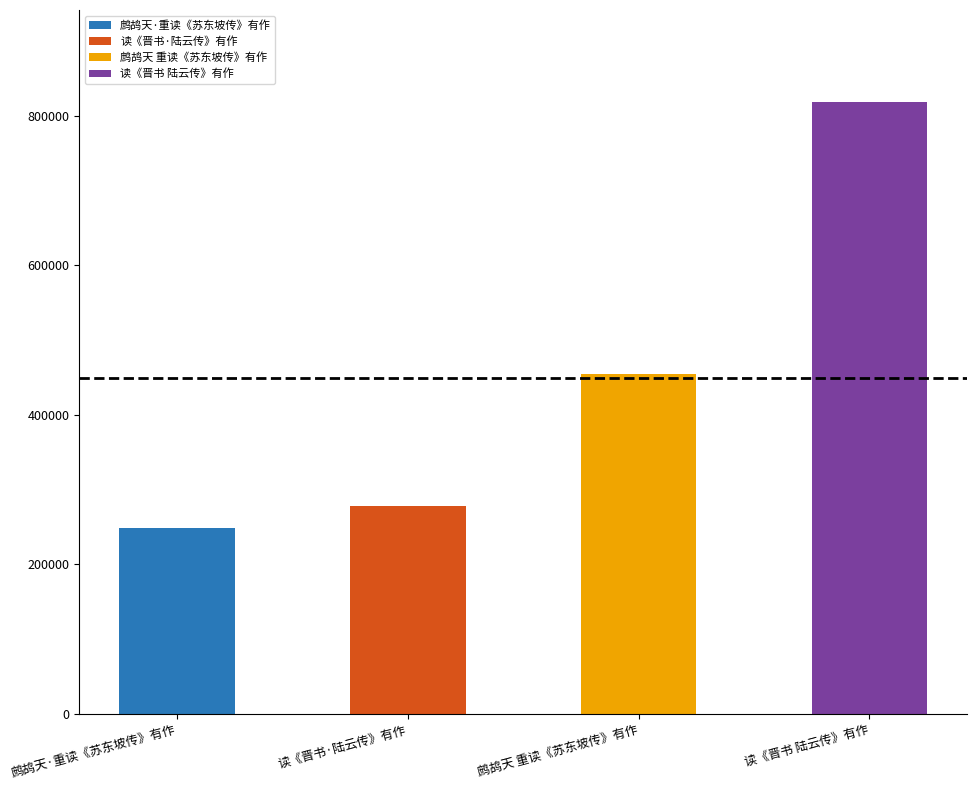

Between 鹧鸪天·重读《苏东坡传》有作 and 鹧鸪天 重读《苏东坡传》有作, which is larger?

鹧鸪天 重读《苏东坡传》有作